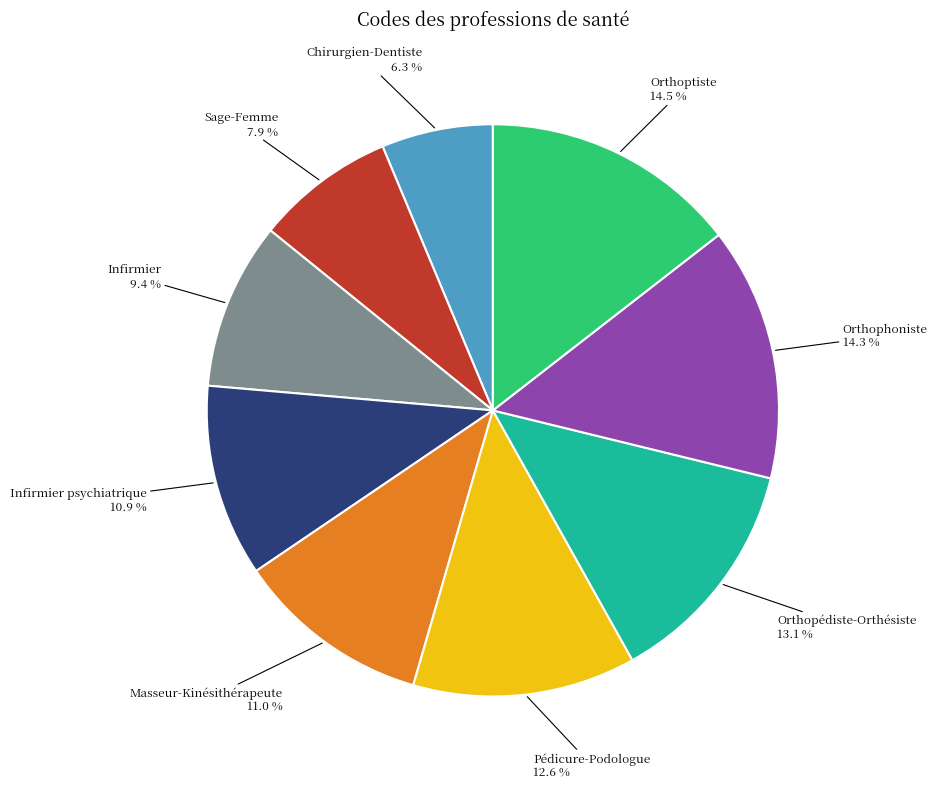

Approximately how many times larger is the value at Infirmier psychiatrique compared to Pédicure-Podologue?

0.9